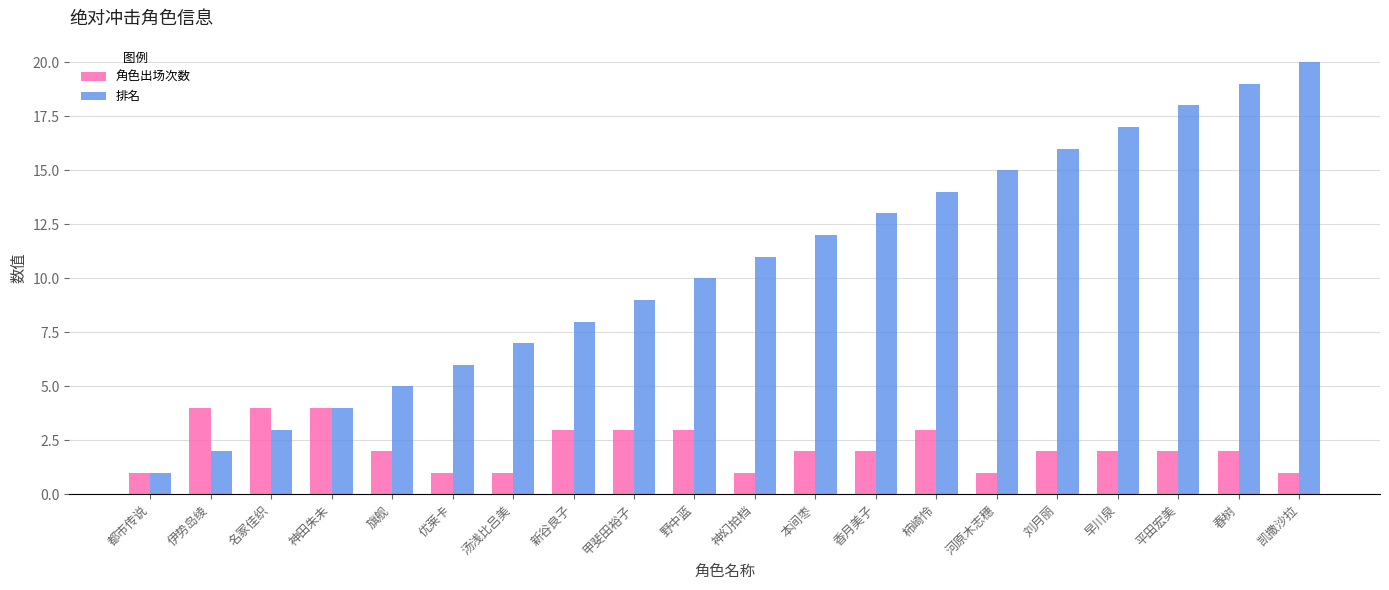

Reading left to right, extract all data points from this chart.

角色出场次数: 1	4	4	4	2	1	1	3	3	3	1	2	2	3	1	2	2	2	2	1
排名: 1	2	3	4	5	6	7	8	9	10	11	12	13	14	15	16	17	18	19	20